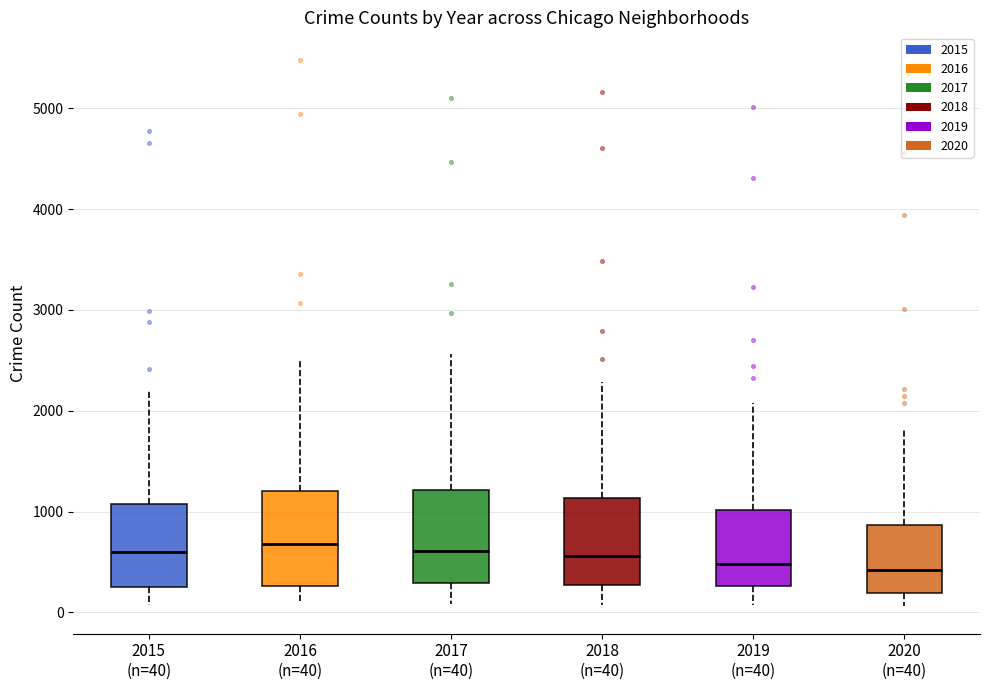

Where does the upper whisker of the box for 2020 (n=40) end on the y-axis? The values are not printed on the chart, so give them approximately, as read against the axis.

1800